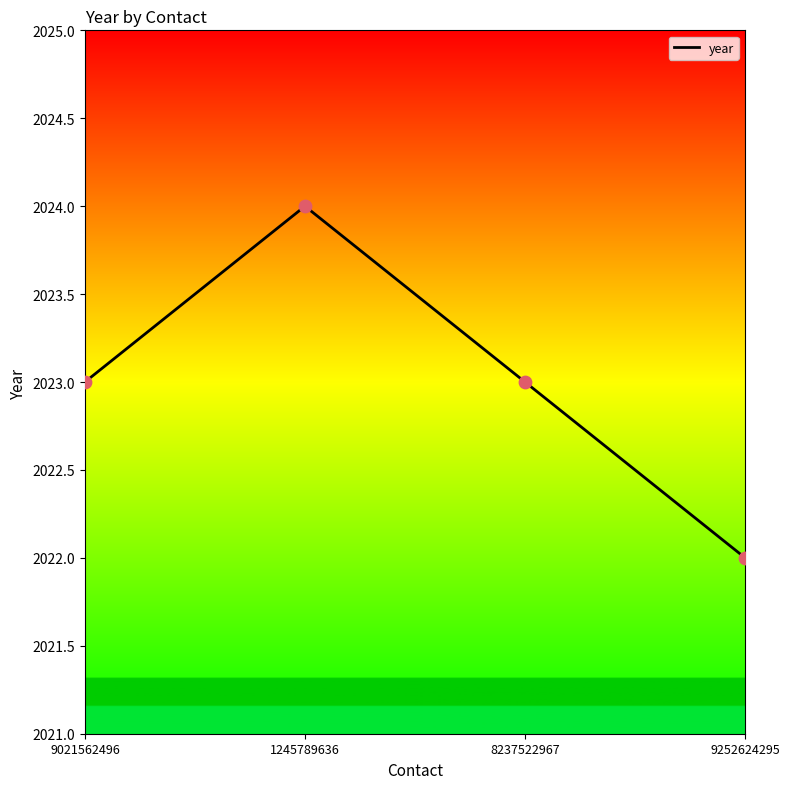

What is the ratio of the value at 1245789636 to the value at 8237522967?

1.0